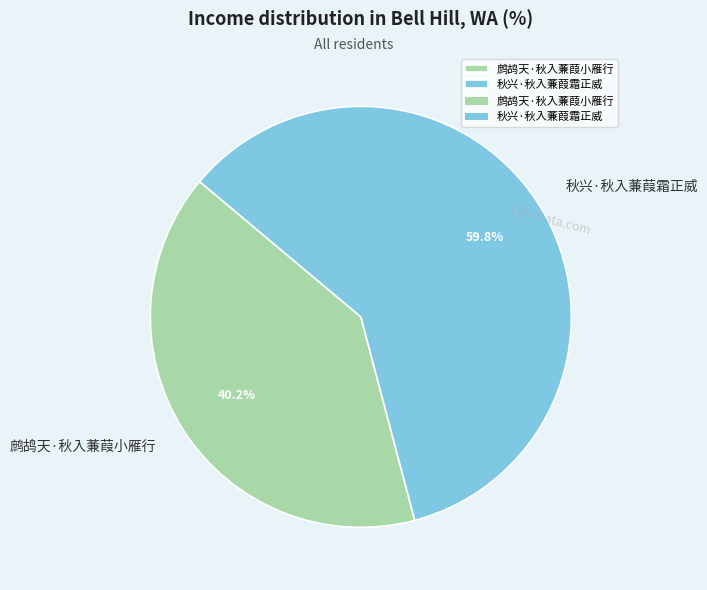

Does 鹧鸪天·秋入蒹葭小雁行 account for over 50% of the chart?

No